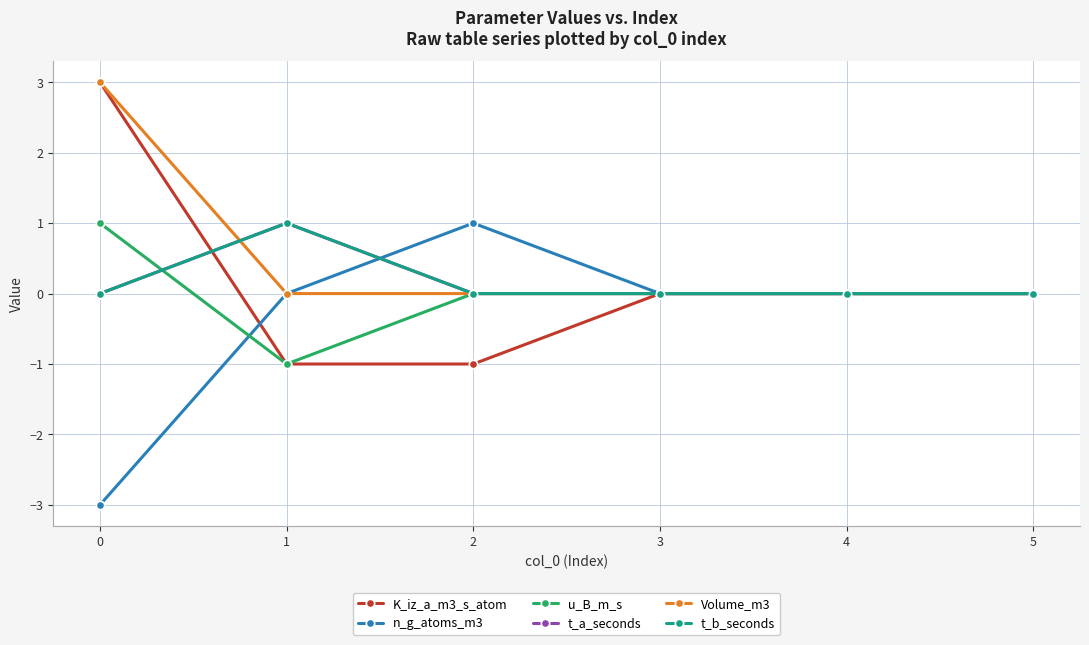

Reading left to right, list all the values displayed in this chart.

K_iz_a_m3_s_atom: 3	-1	-1	0	0	0
n_g_atoms_m3: -3	0	1	0	0	0
u_B_m_s: 1	-1	0	0	0	0
t_a_seconds: 0	1	0	0	0	0
Volume_m3: 3	0	0	0	0	0
t_b_seconds: 0	1	0	0	0	0